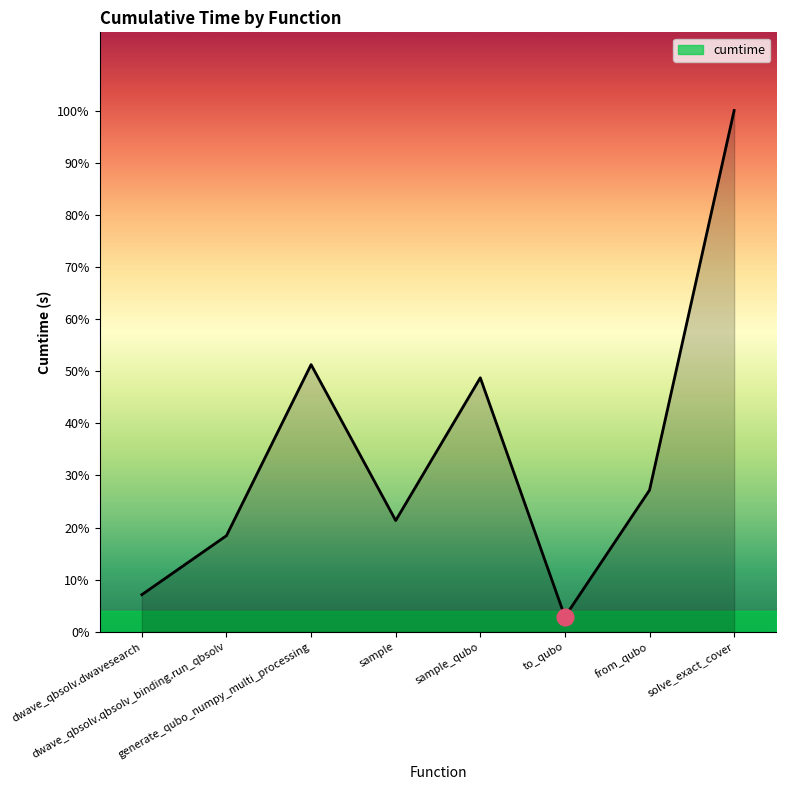

Rank the categories by value from lowest to highest.

to_qubo, dwave_qbsolv.dwavesearch, dwave_qbsolv.qbsolv_binding.run_qbsolv, sample, from_qubo, sample_qubo, generate_qubo_numpy_multi_processing, solve_exact_cover